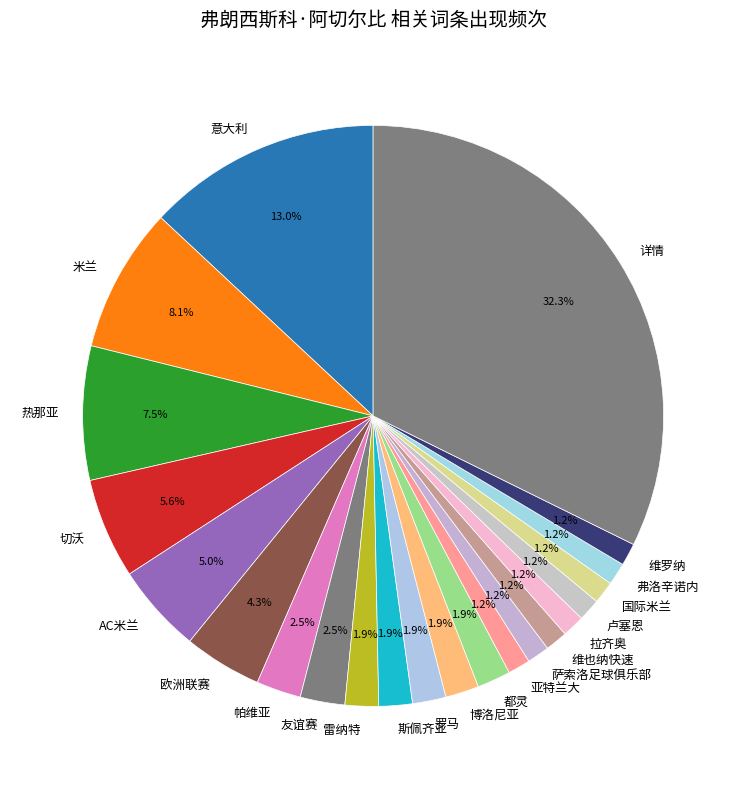

To the nearest percent, what percentage of the pie is 米兰?

8%